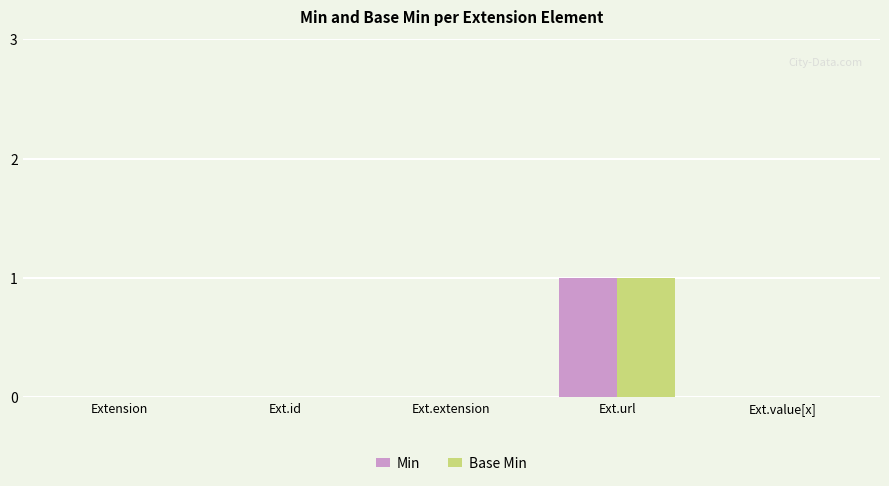

Reading left to right, what are all the values shown in this chart?

Min: Extension=0	Ext.id=0	Ext.extension=0	Ext.url=1	Ext.value[x]=0
Base Min: Extension=0	Ext.id=0	Ext.extension=0	Ext.url=1	Ext.value[x]=0